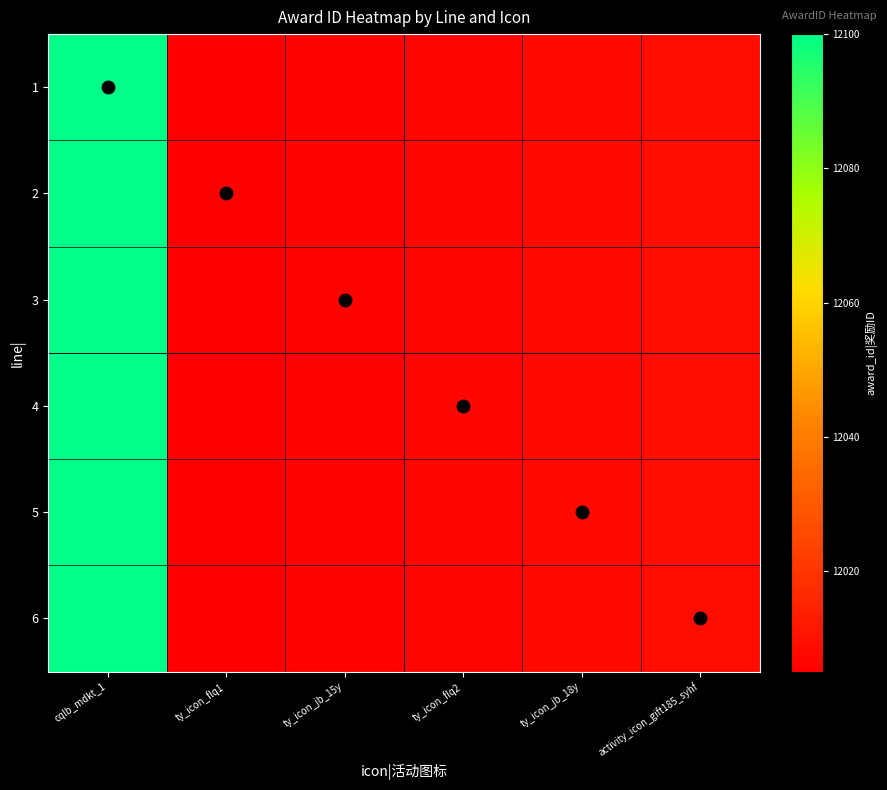

Between ty_icon_jb_18y and ty_icon_jb_15y, which is larger?

ty_icon_jb_18y